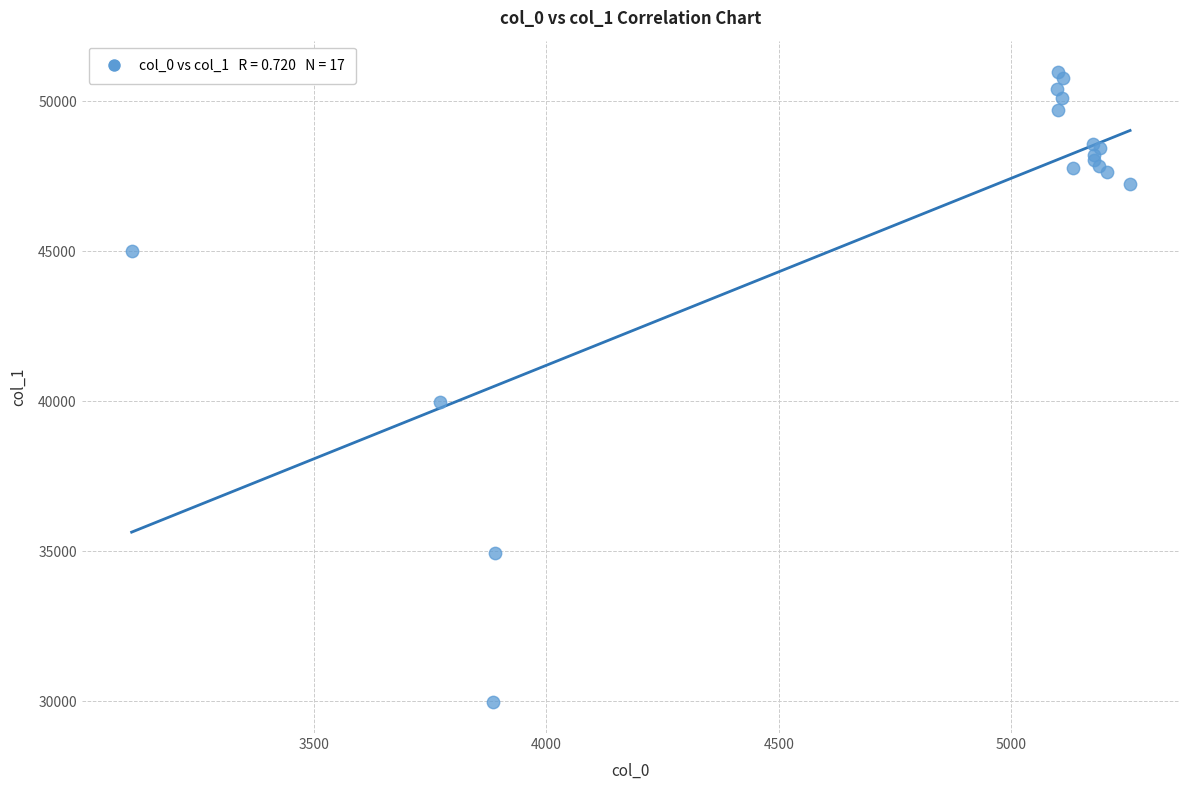

What Y value in the scatter plot is closest to 40479?

39978.6